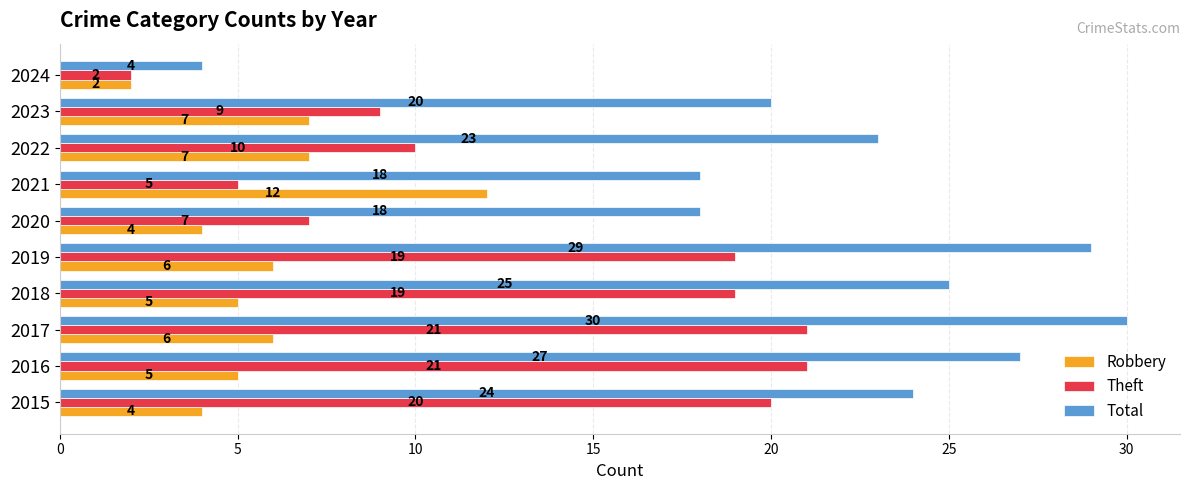

The Total series shows 25 at 2018. True or false?

True